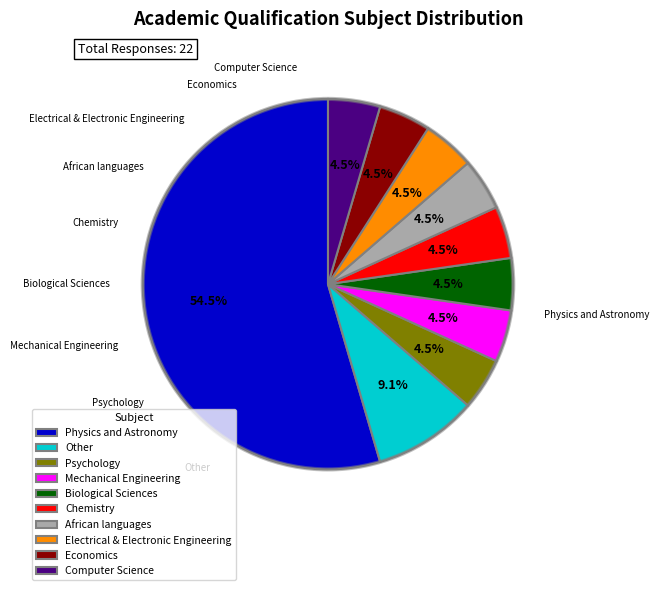

Does Physics and Astronomy represent more than half of the total?

Yes